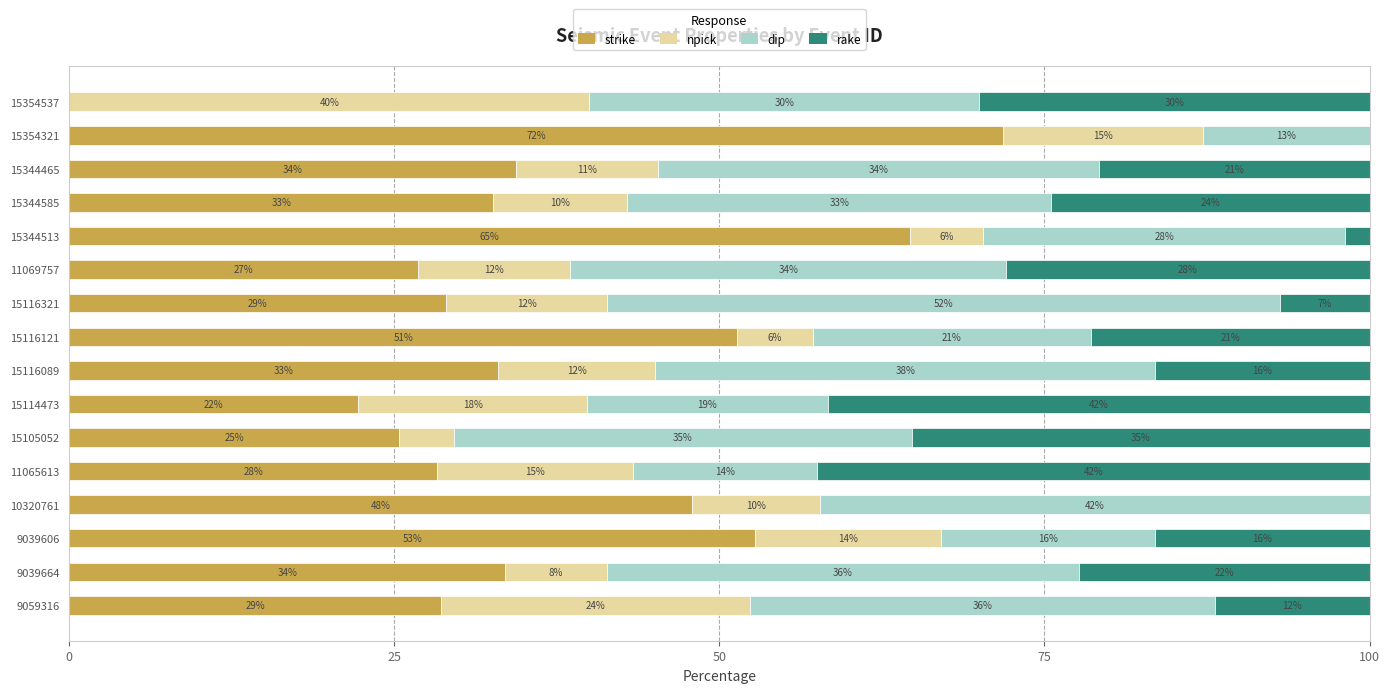

What are all the series names shown in the legend?

strike, npick, dip, rake